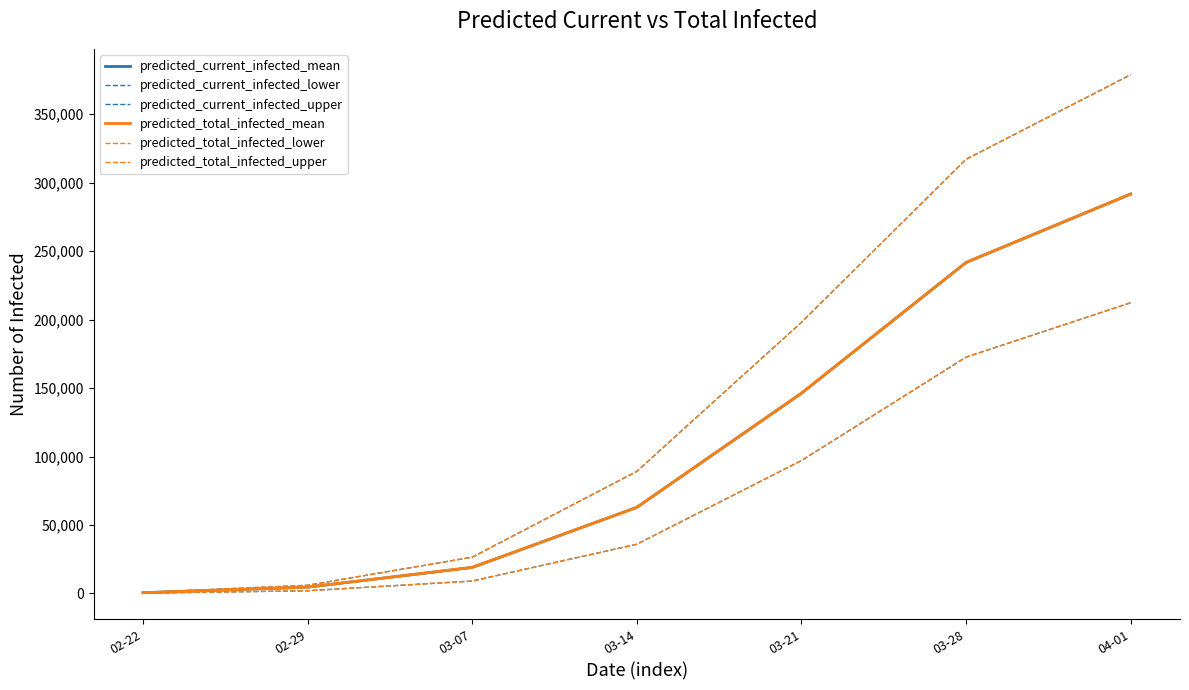

Does the chart display data point markers on the line(s)?

No